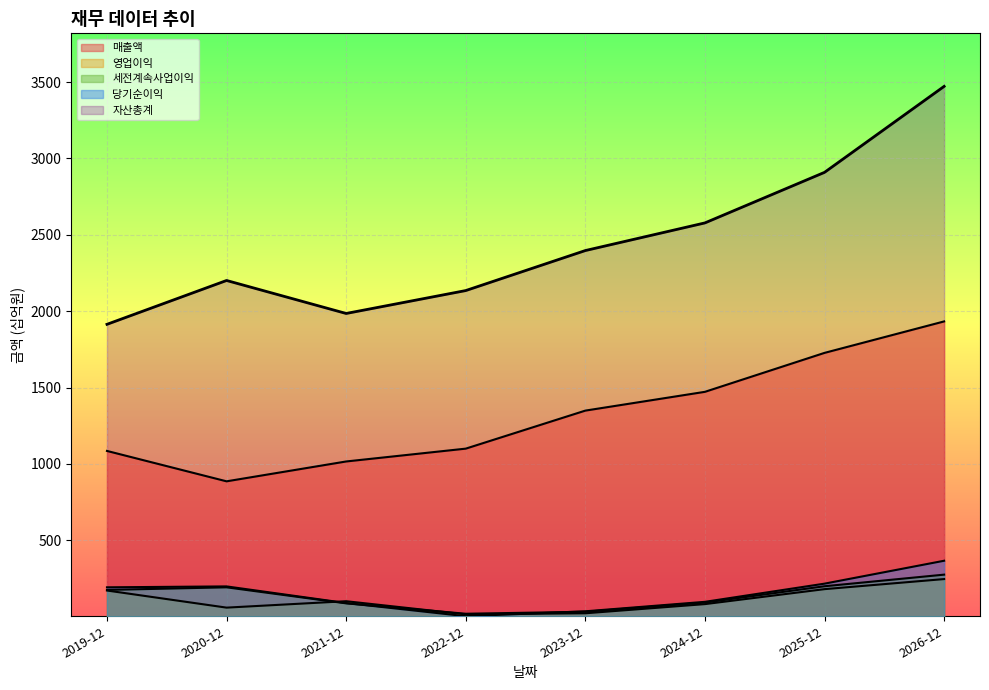

Which category has the lowest value across all series?

2022-12